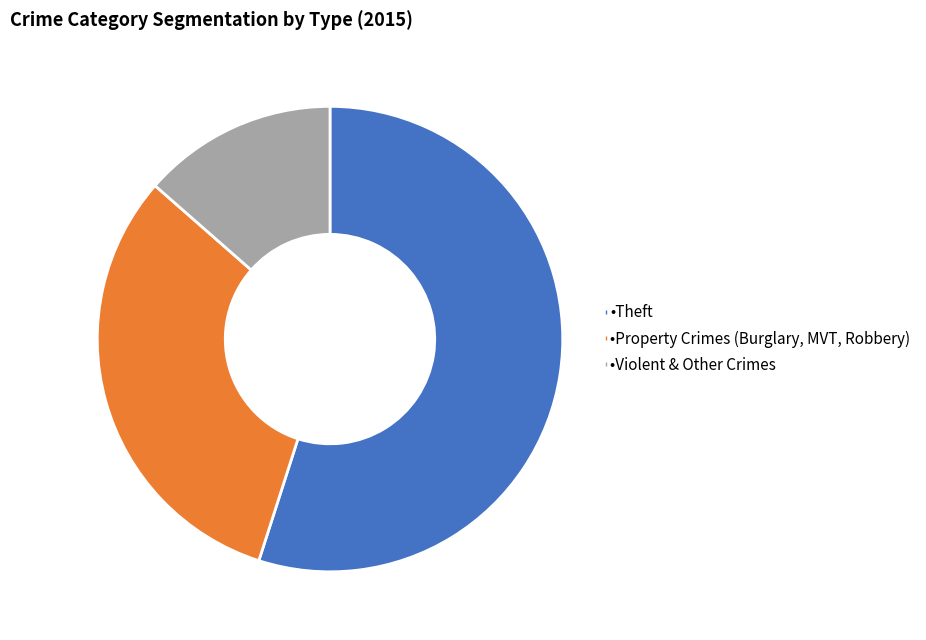

Is there a majority slice in this chart?

Yes